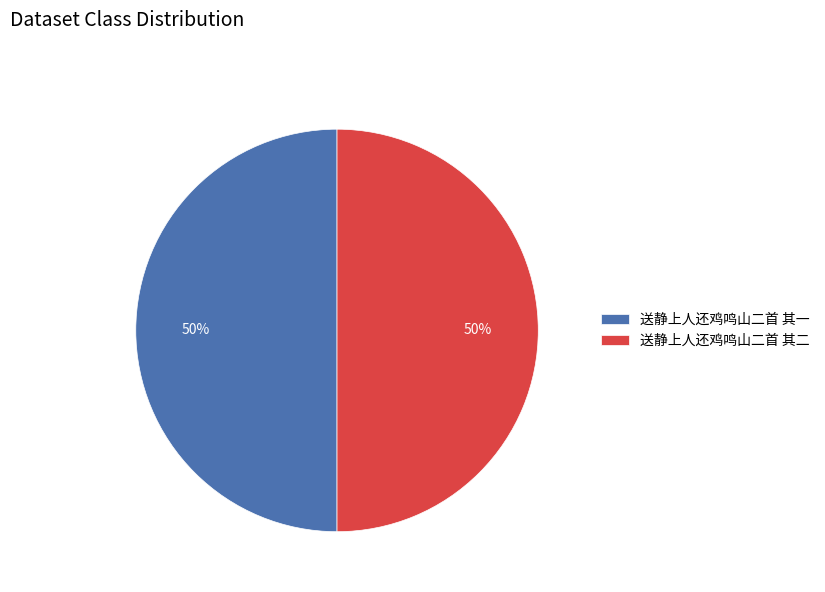

To the nearest percent, what is the average slice percentage?

50%